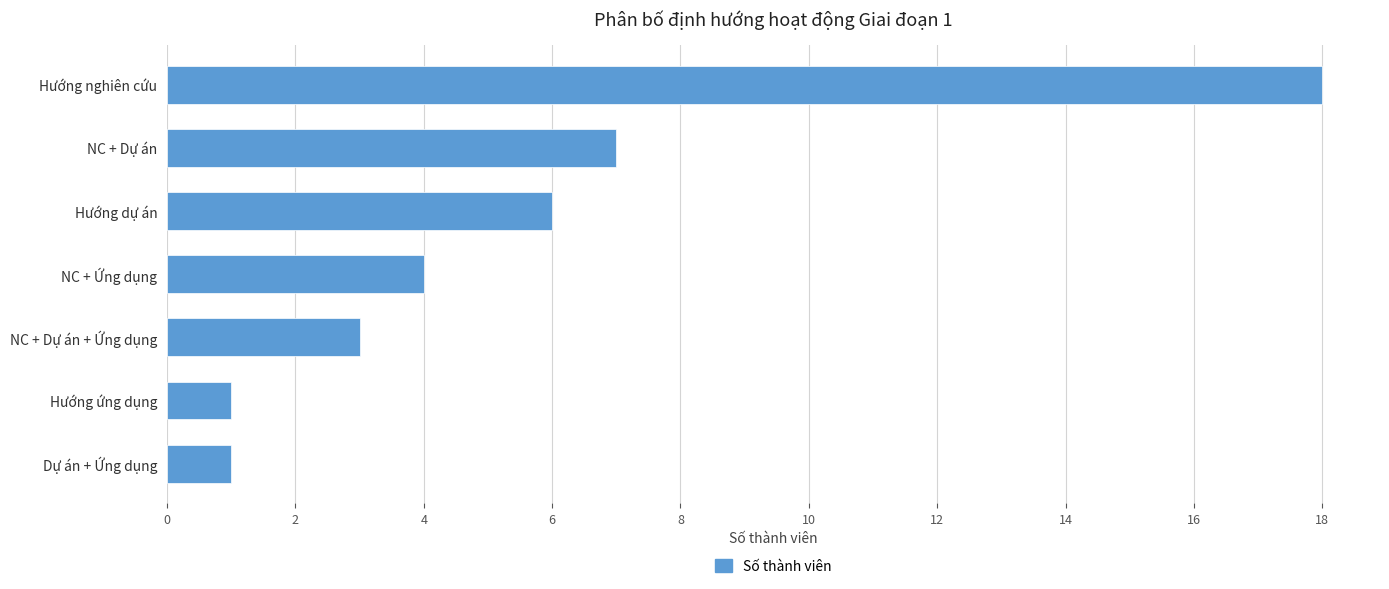

At which category does the chart reach its peak across all series?

Hướng nghiên cứu